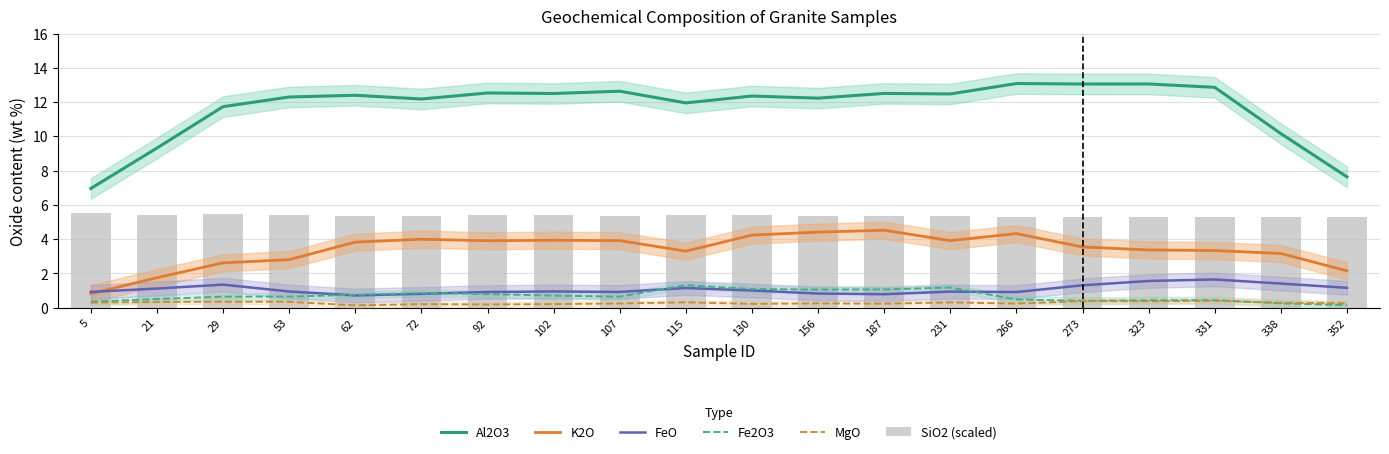

Which has a higher value, 5 or 102?

102